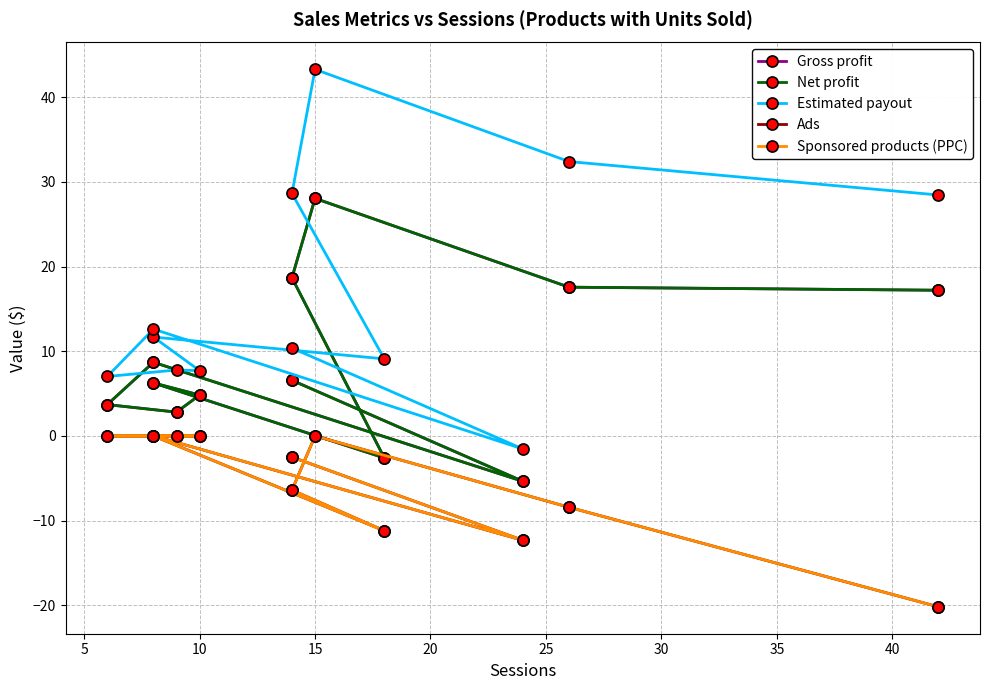

Is the value of Gross profit at 35 greater than the value of Net profit at 30?

No